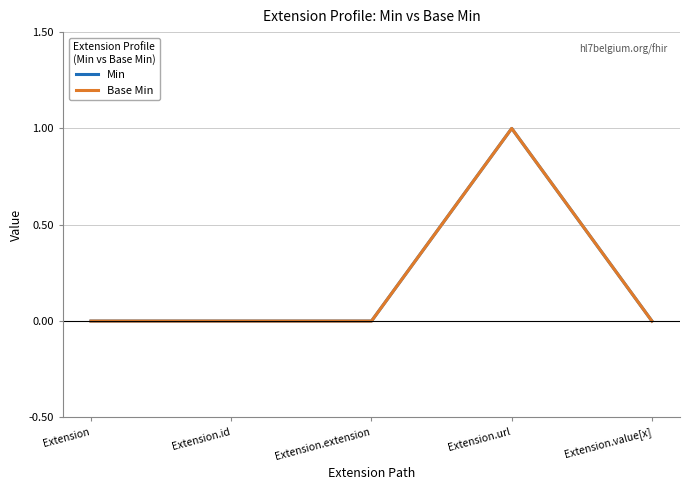

Reading right to left, what are all the values shown in this chart?

Min: 0	1	0	0	0
Base Min: 0	1	0	0	0